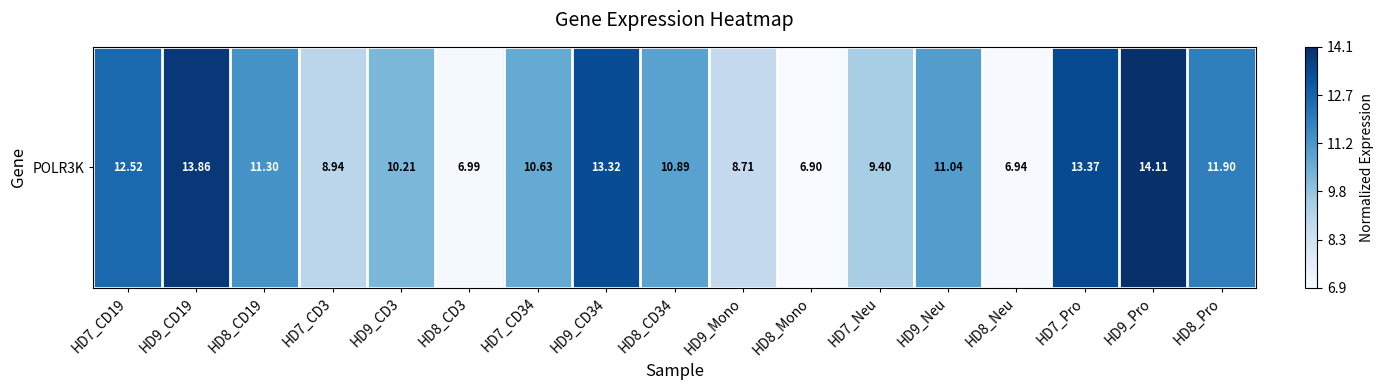

Which category has the lowest value across all series?

HD8_Mono